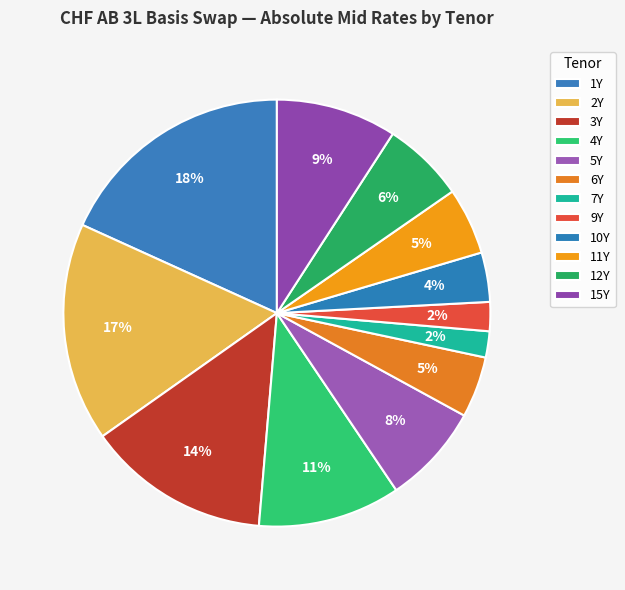

Do 12Y and 10Y together represent more than half of the pie?

No